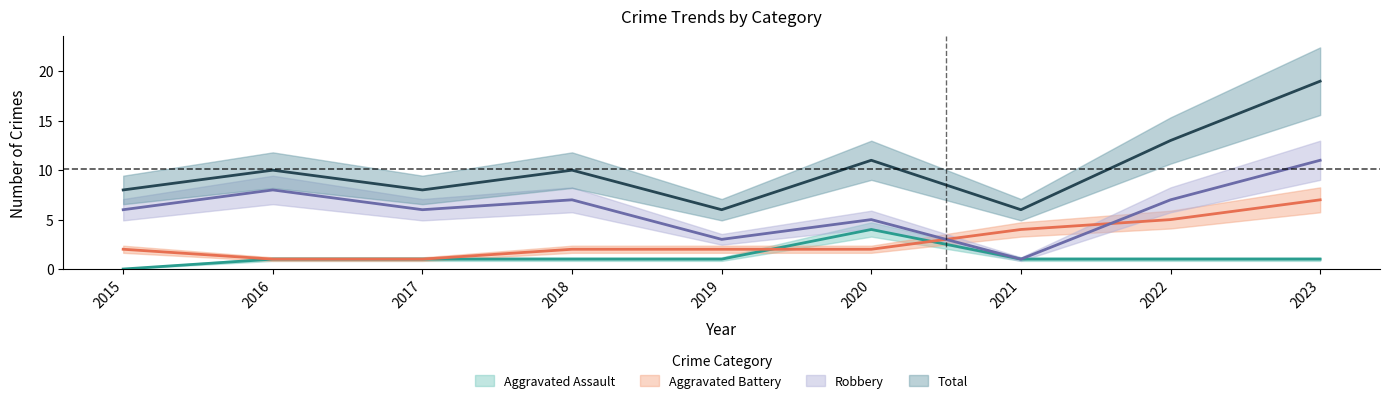

Is it true that Total equals 7 at 2022?

False